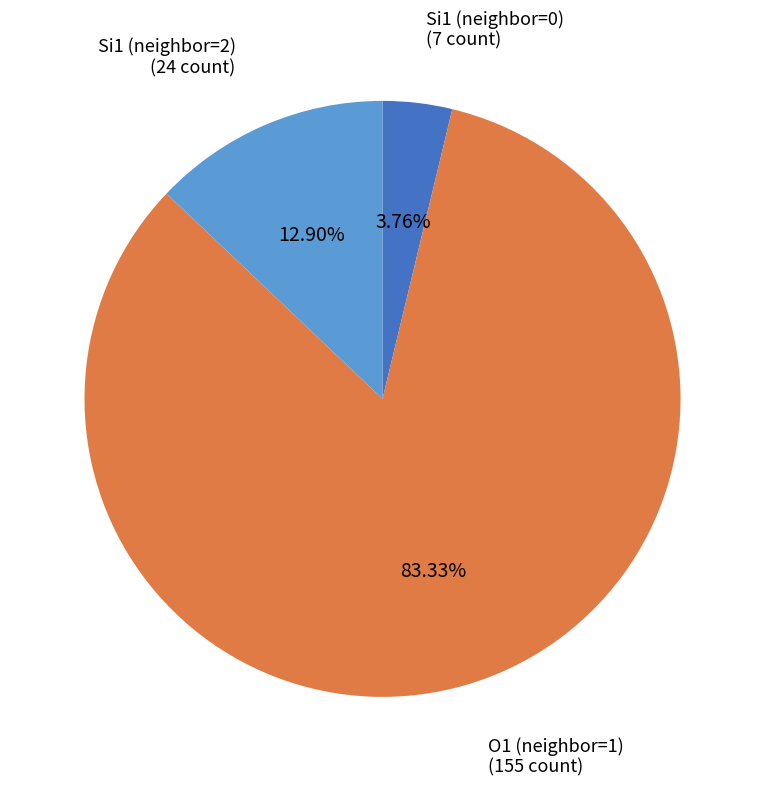

Is there any slice that represents more than half of the pie?

Yes